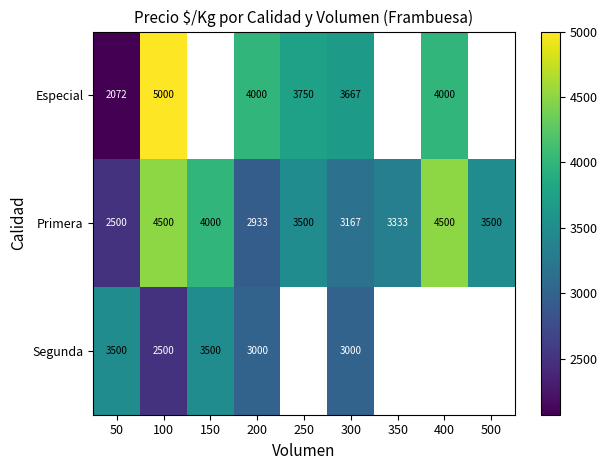

Rank the series at 200 from highest to lowest value.

Especial, Segunda, Primera